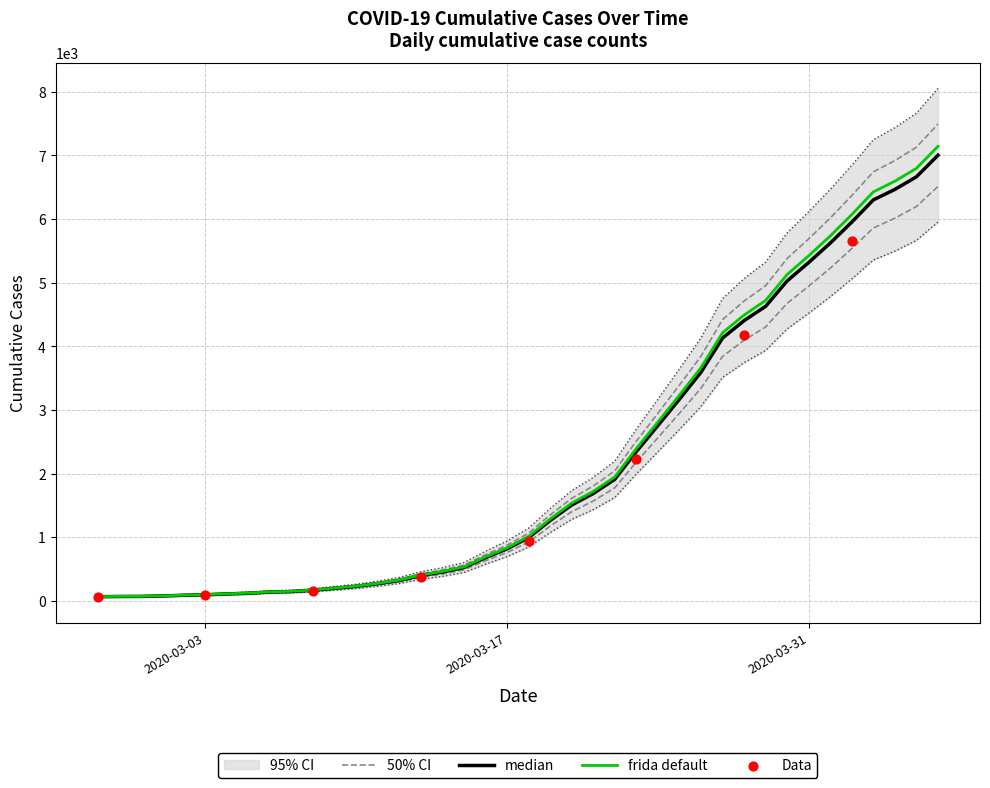

What is the ratio of the value at 2020-04-02 to the value at 2020-03-07?

40.8